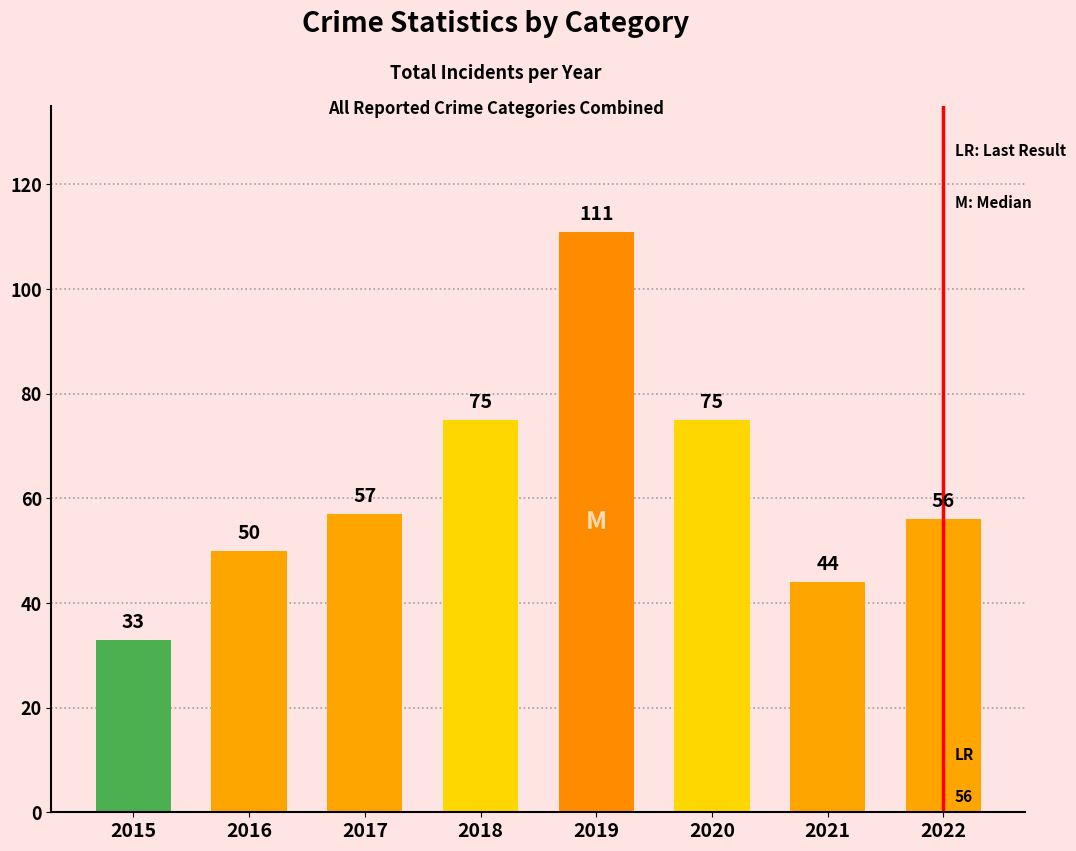

What value does the data have at 2018, to the nearest 10?

80